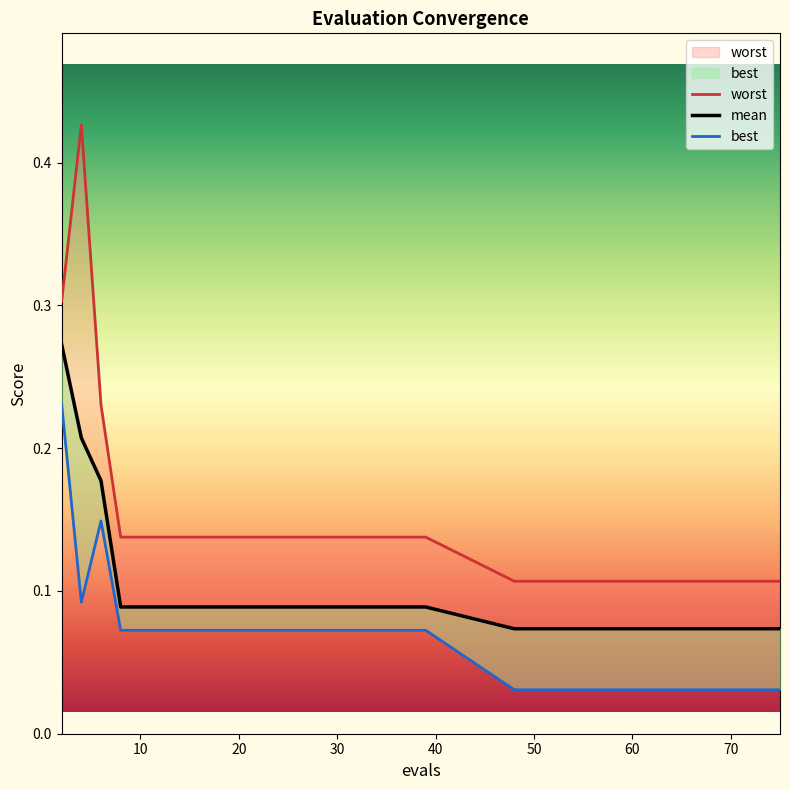

True or false: worst and best cross at least once.

False